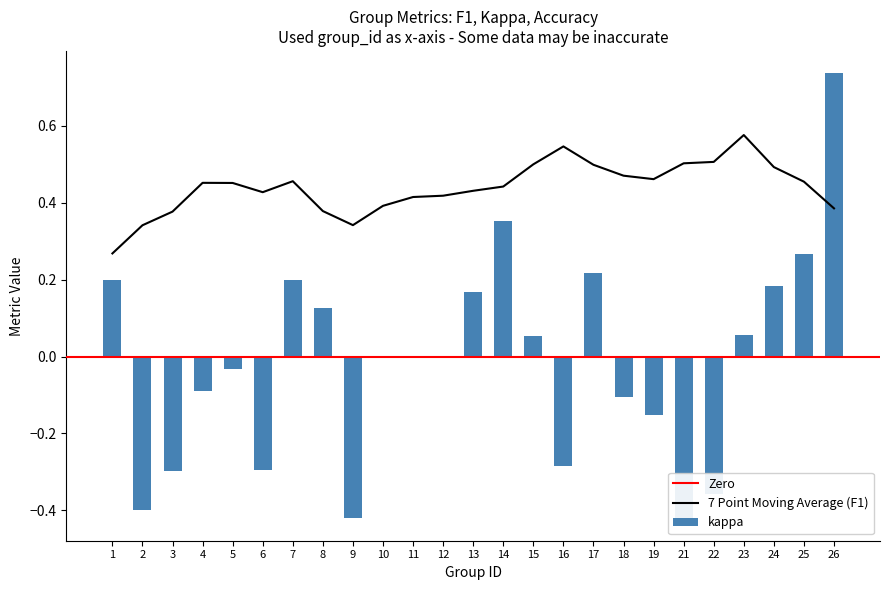

Is it true that kappa equals -0.1 at 18?

True